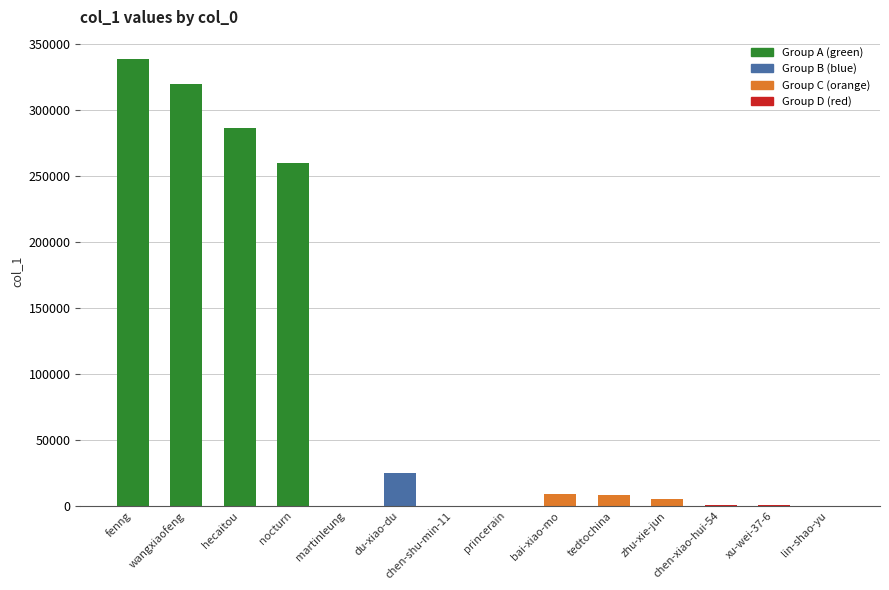

Count the number of categories in the chart.

14